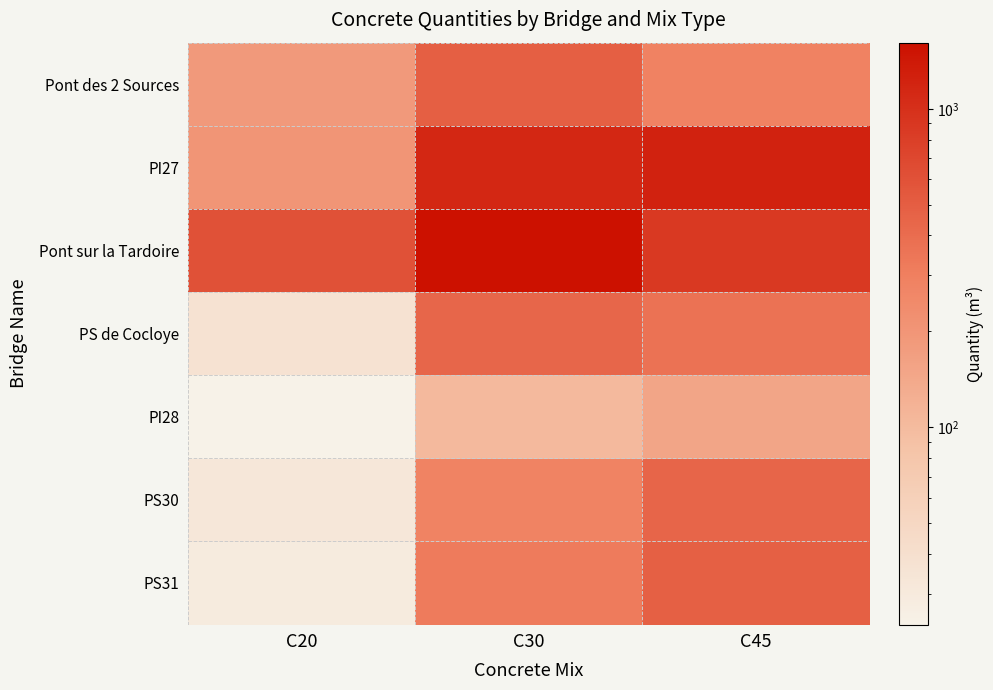

What is the total value across all series at C30?

4375